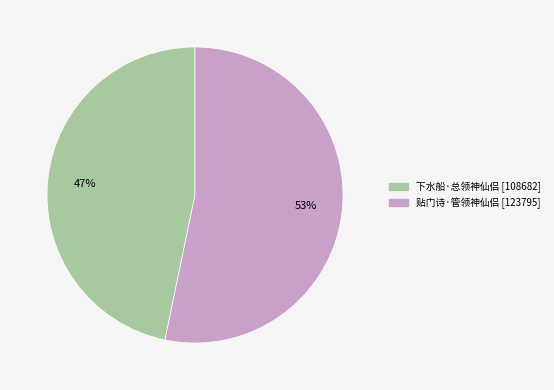

To the nearest percent, what is the combined percentage of 下水船·总领神仙侣 and 贴门诗·管领神仙侣?

100%